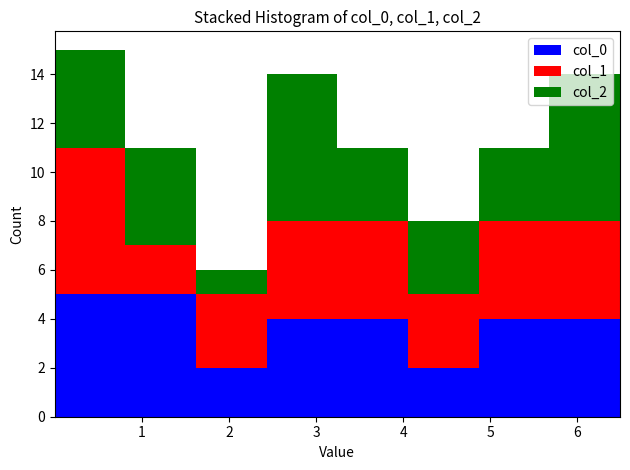

Which range on the x-axis has the tallest stacked bar (by total height)?

0.0 to 0.8